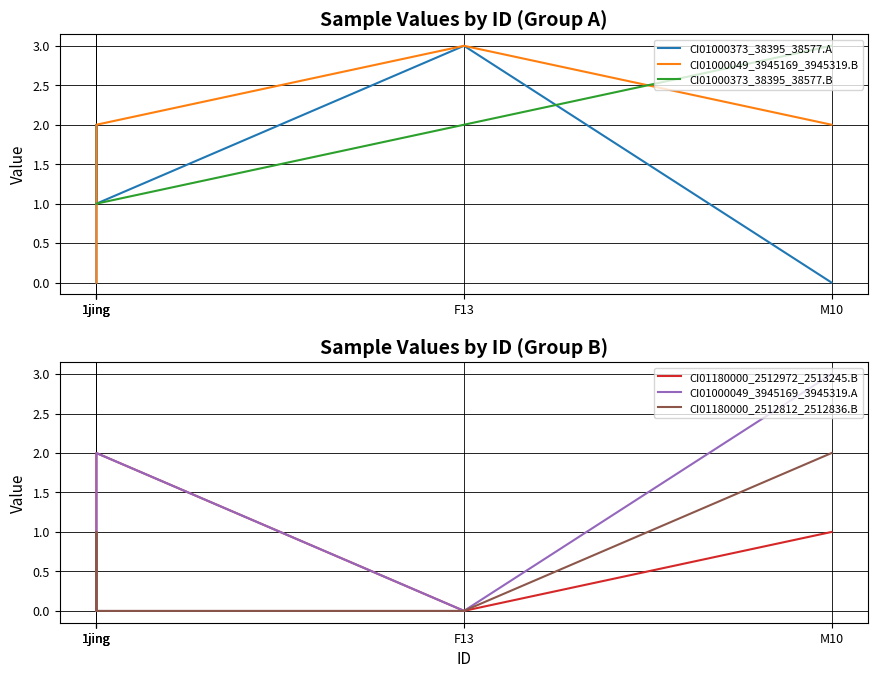

What are all the series names shown in the legend?

CI01000373_38395_38577.A, CI01000049_3945169_3945319.B, CI01000373_38395_38577.B, CI01180000_2512972_2513245.B, CI01000049_3945169_3945319.A, CI01180000_2512812_2512836.B